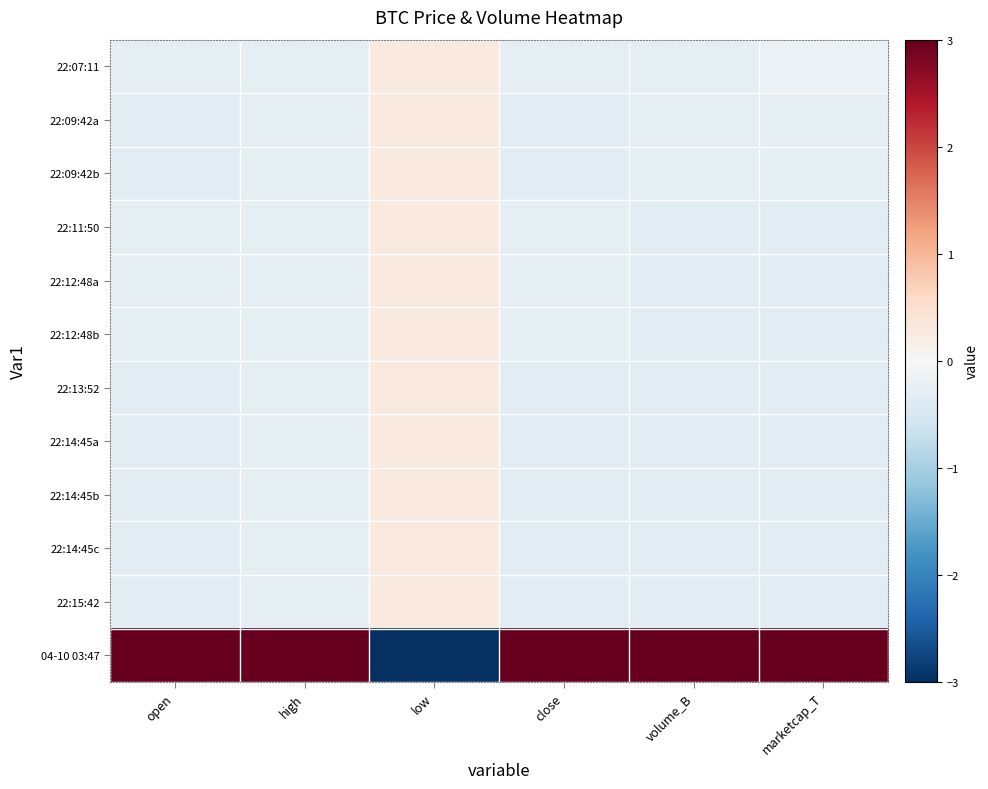

At high, list the series in order from smallest to largest.

22:07:11, 22:09:42a, 22:09:42b, 22:11:50, 22:12:48a, 22:12:48b, 22:13:52, 22:14:45a, 22:14:45b, 22:14:45c, 22:15:42, 04-10 03:47